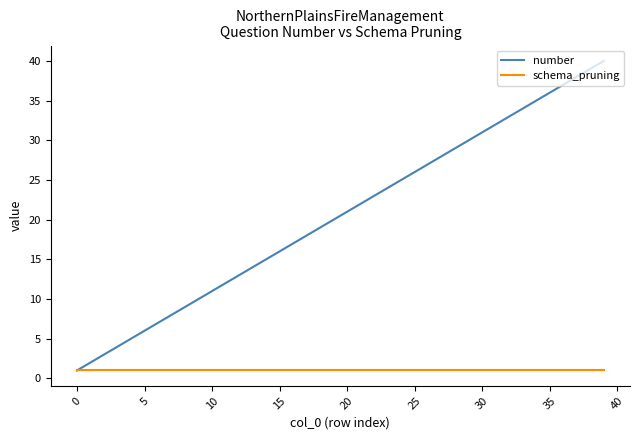

Which series has the largest total across all categories?

number